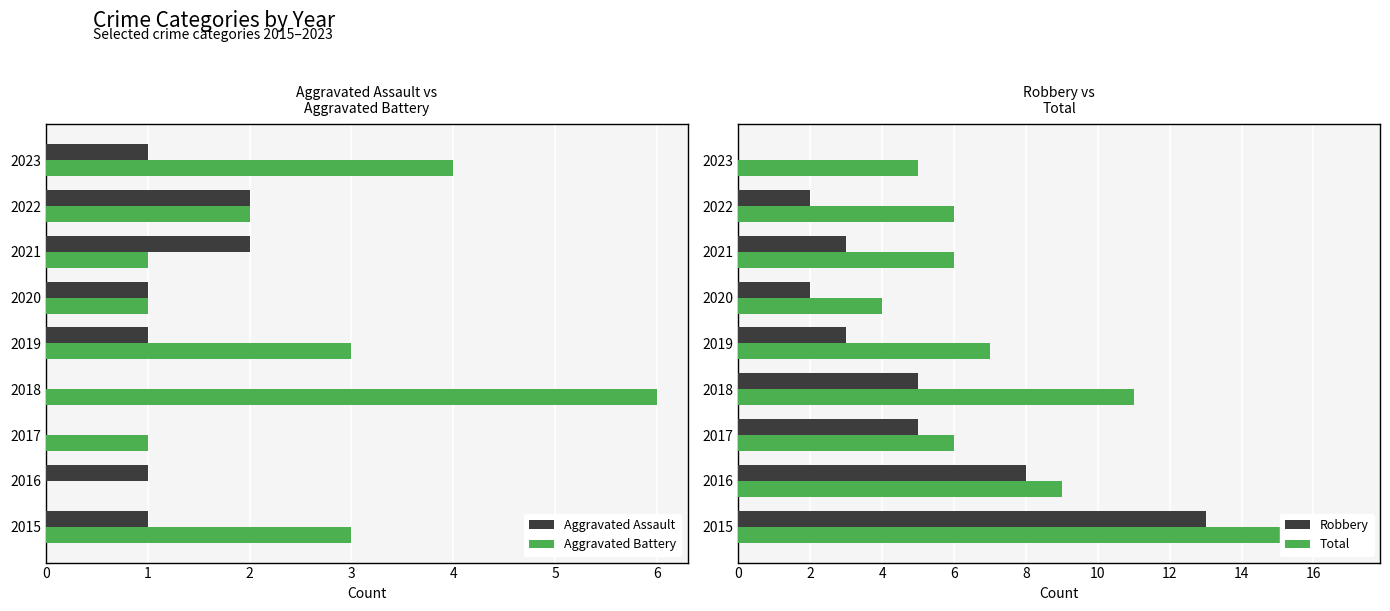

What is the value of the Total bar at the 3rd from the left?

6